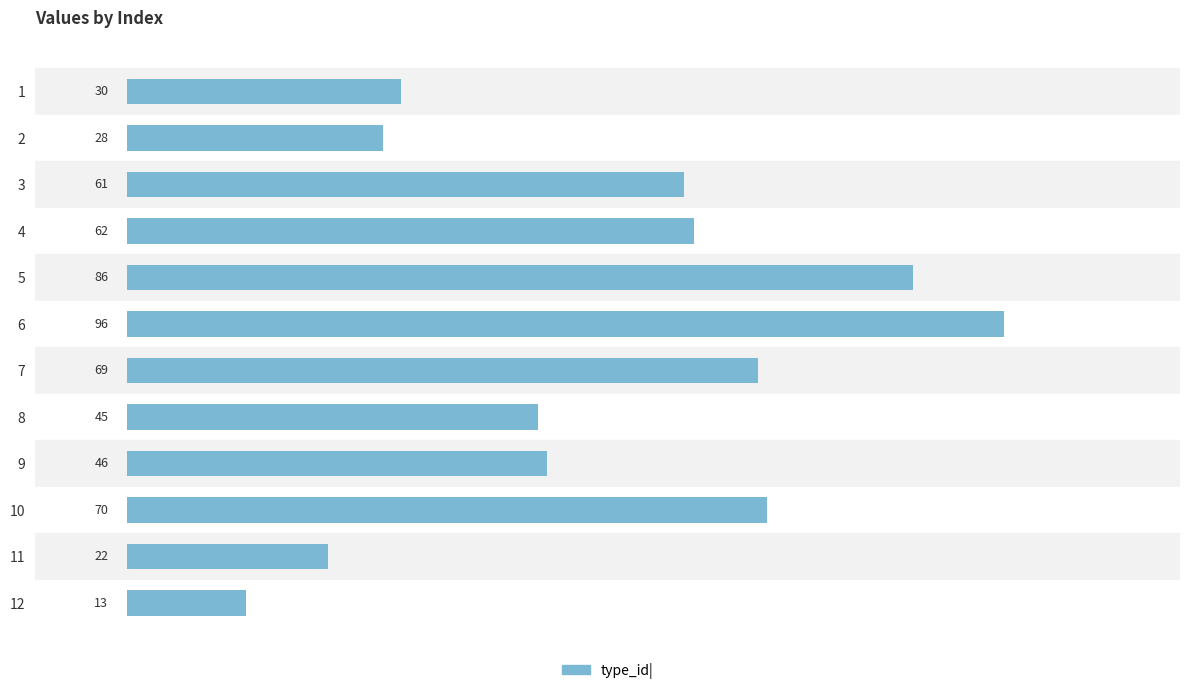

Read the value at 7, to the nearest 5.

70